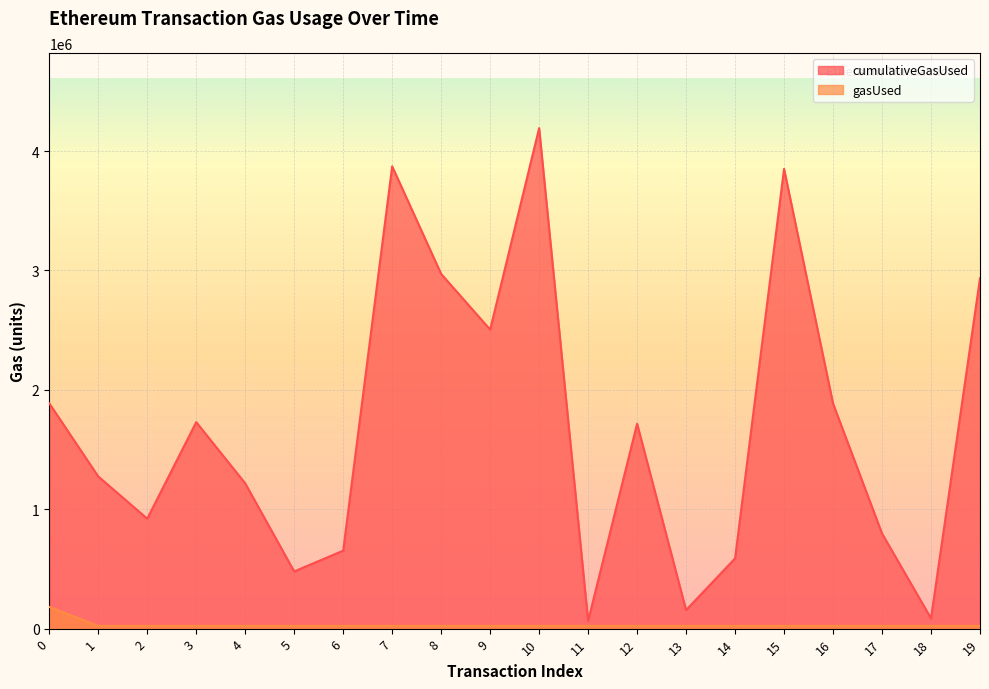

Is it true that gasUsed equals 40300 at 11?

False